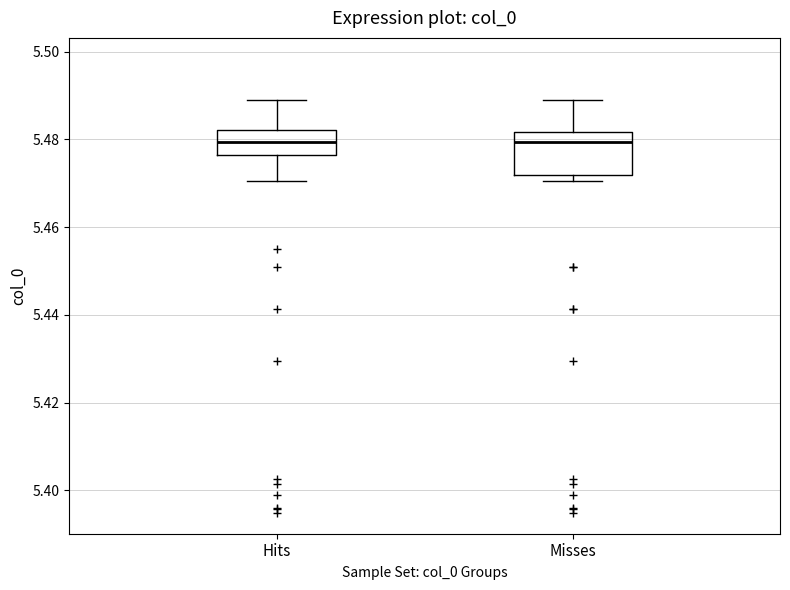

Reading left to right, read every box against the y-axis: the position of its median line, the range the box covers, and the ends of its whiskers. The values are not printed on the chart, so give them approximately, as read against the axis.

Hits: median 5.480, box 5.476 to 5.482, whiskers 5.470 to 5.490
Misses: median 5.480, box 5.472 to 5.482, whiskers 5.470 to 5.490